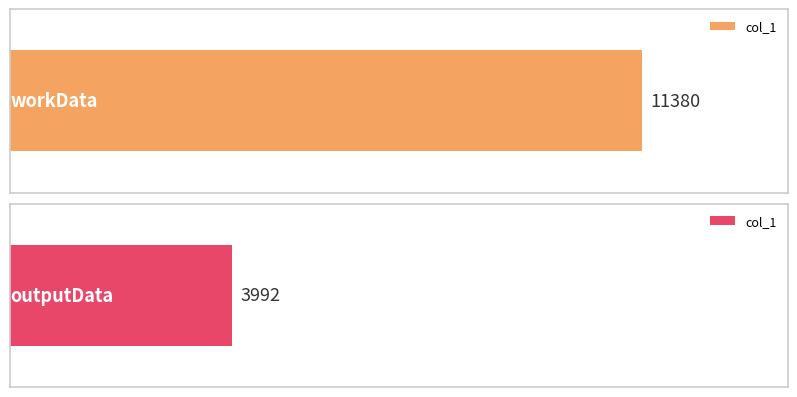

How many data points are less than 11380?

1